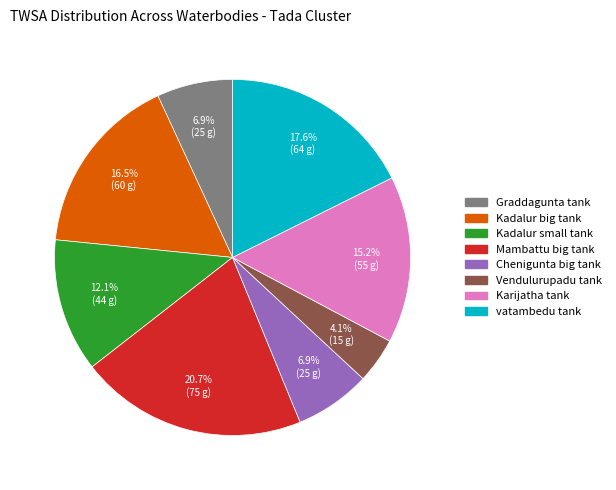

Does any single category account for the majority?

No